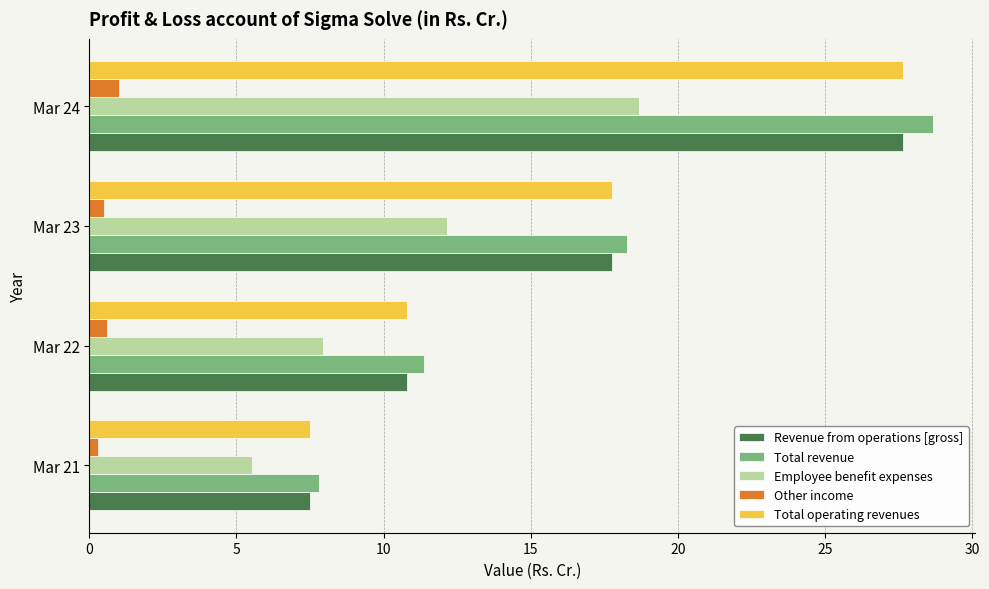

What is the total value across all series at Mar 24?

103.7